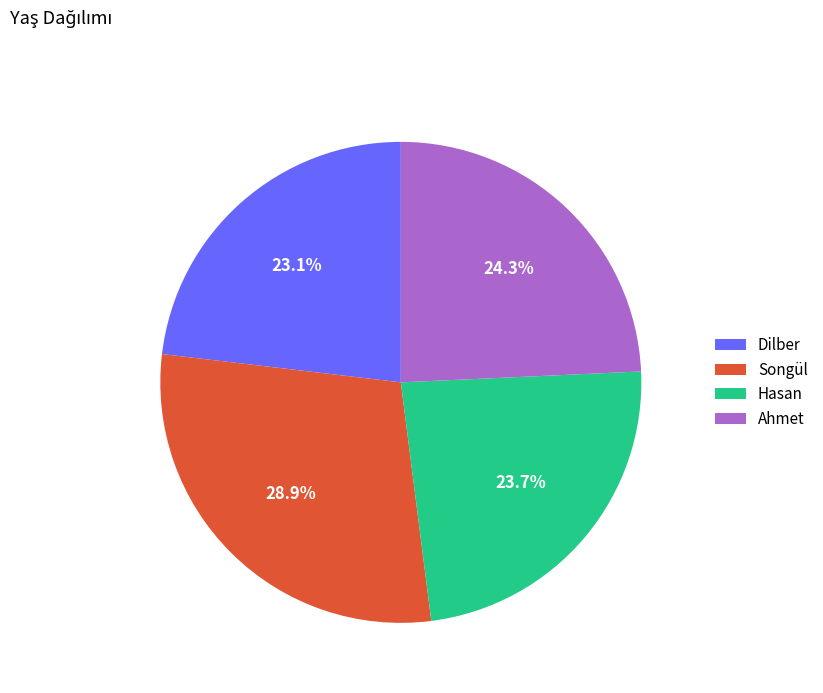

What is the ratio of the value at Dilber to the value at Ahmet?

1.0